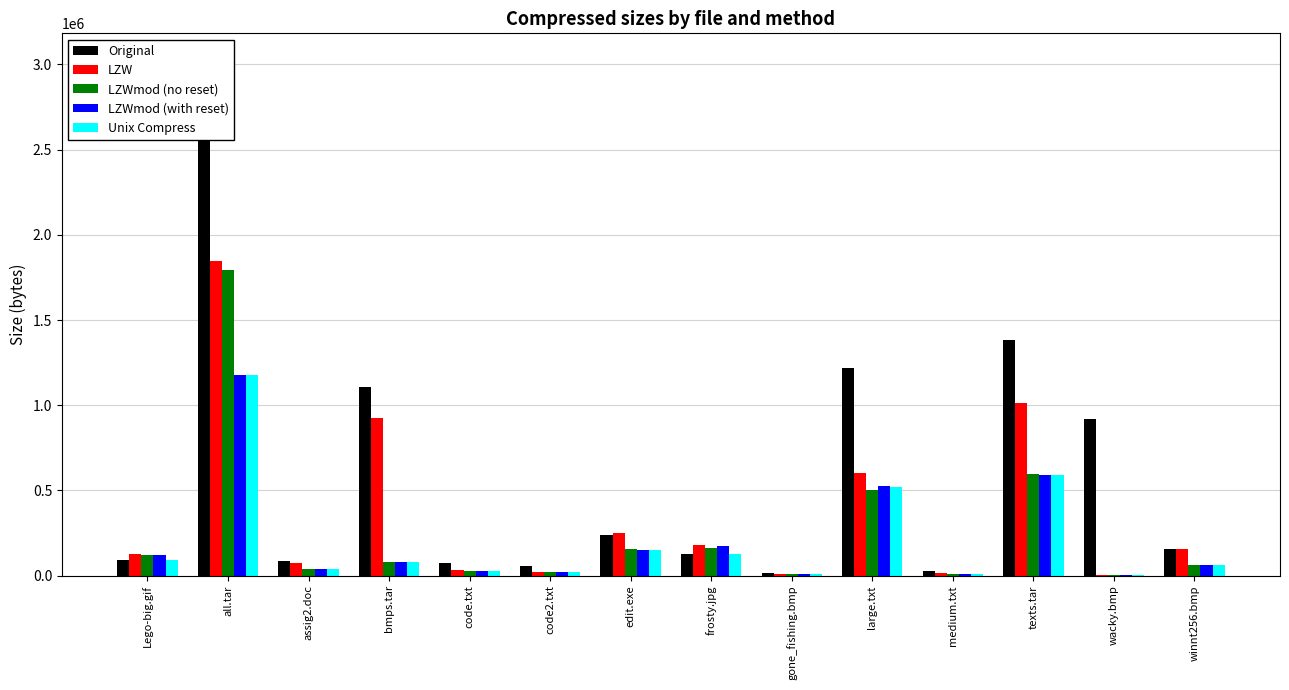

At which label does LZW first exceed 159050?

all.tar